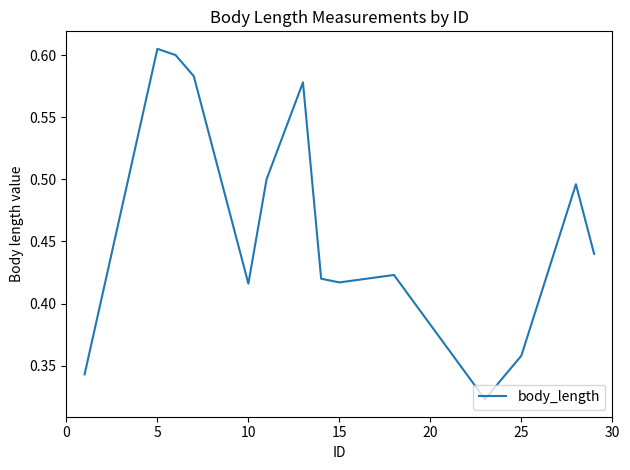

Where is the first local minimum?

10